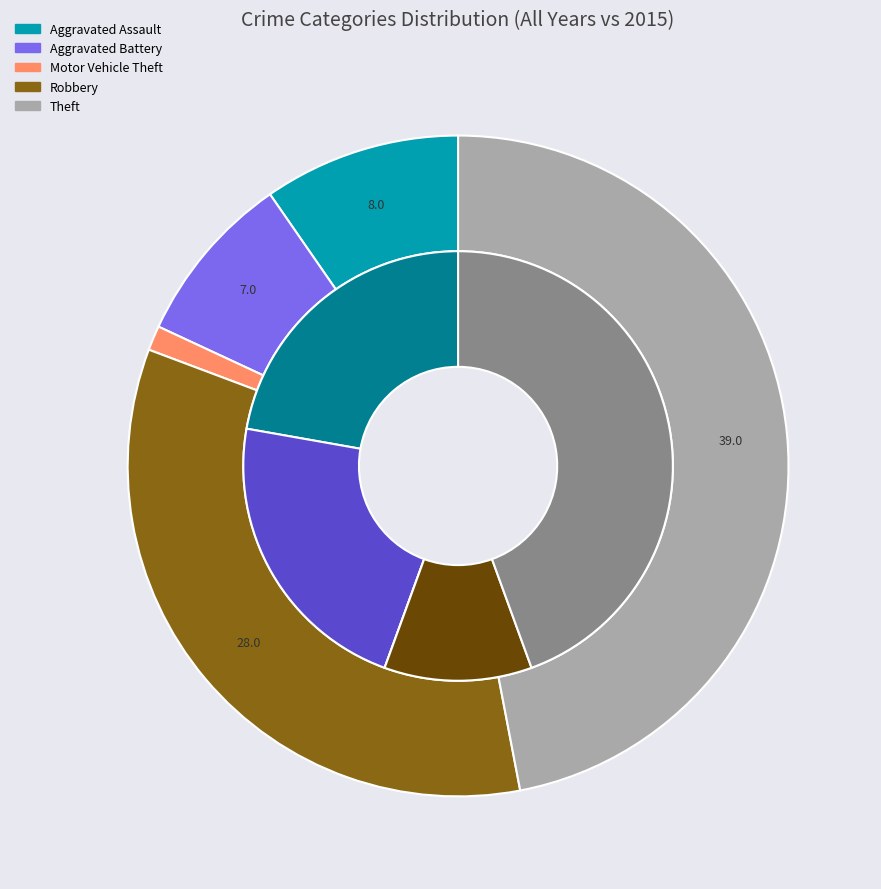

The values_total slice represents 1% of the pie. True or false?

False